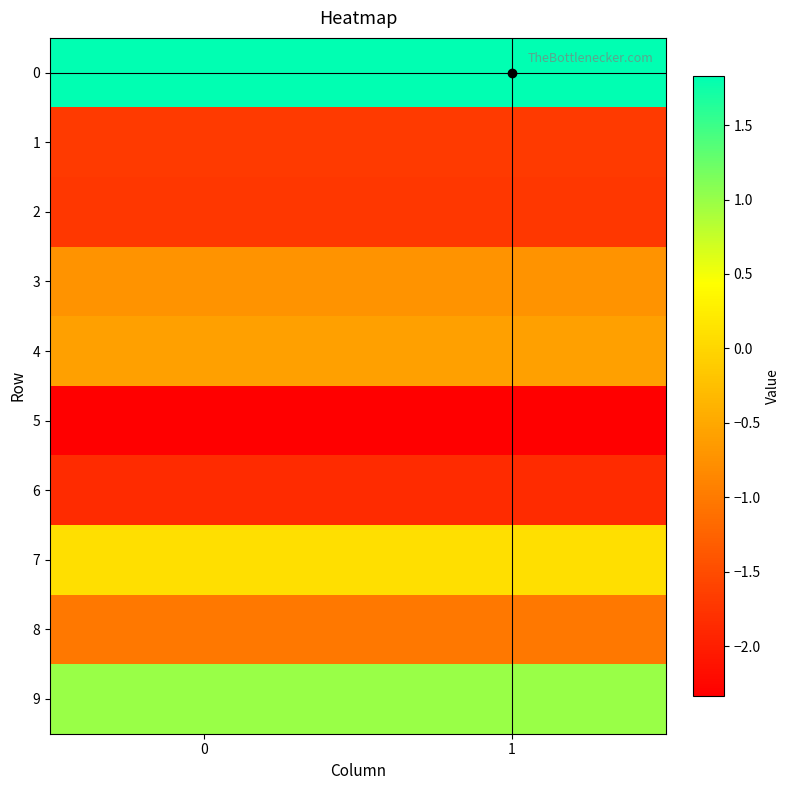

What is the minimum value shown in the chart?

-2.3